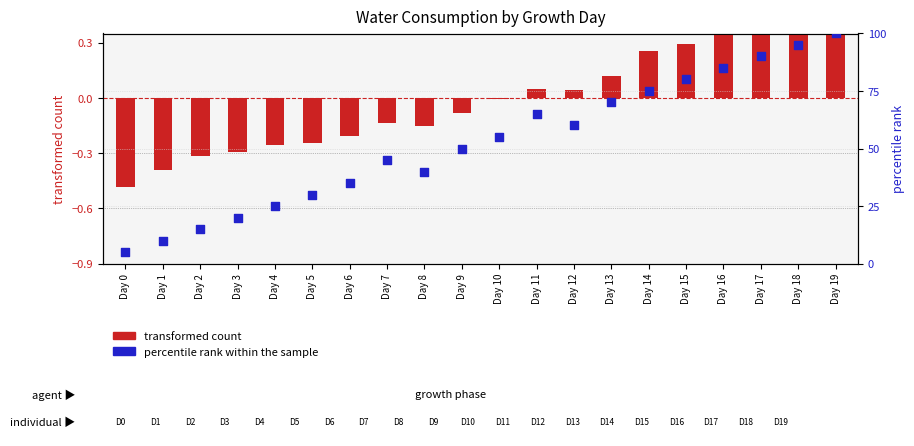

At how many categories does at least one series exceed 20?

16